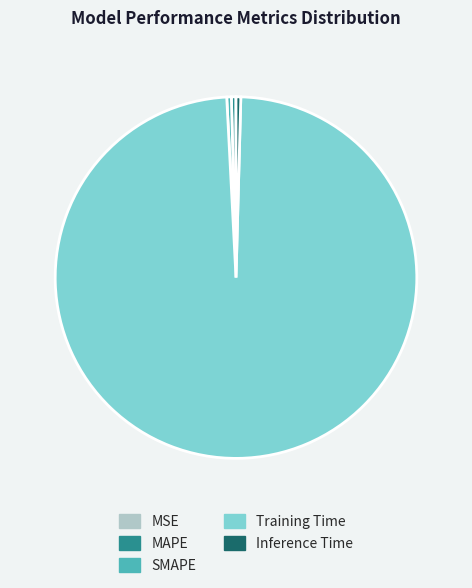

True or false: Training Time accounts for 99% of the total.

True